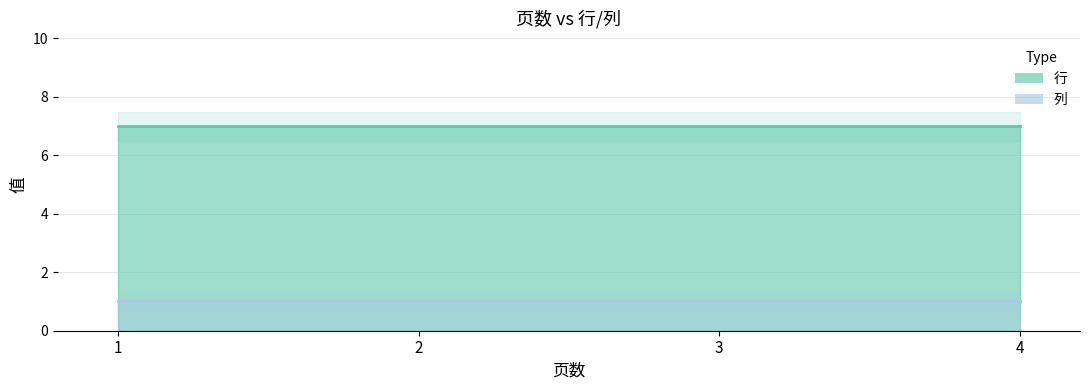

What is the value of the 行 point at the 3rd from the left?

7